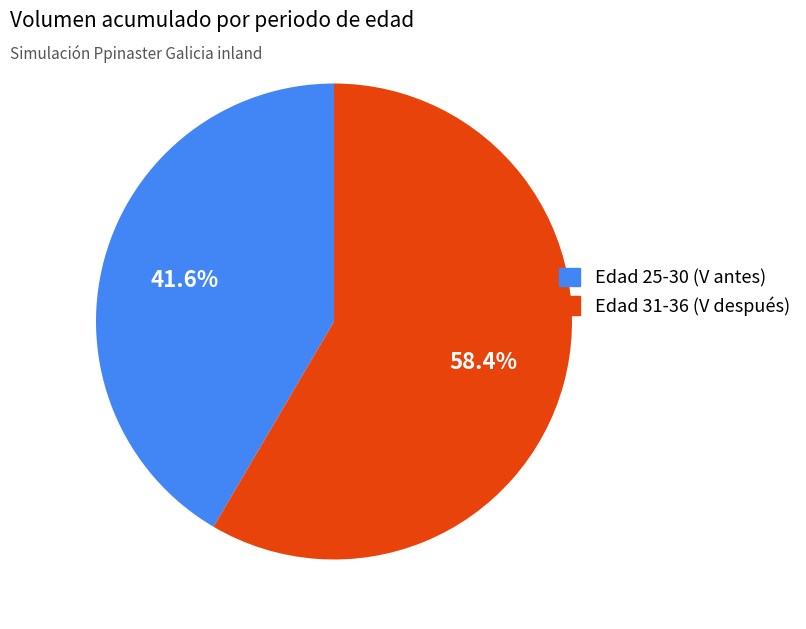

To the nearest percent, what is the average slice percentage?

50%